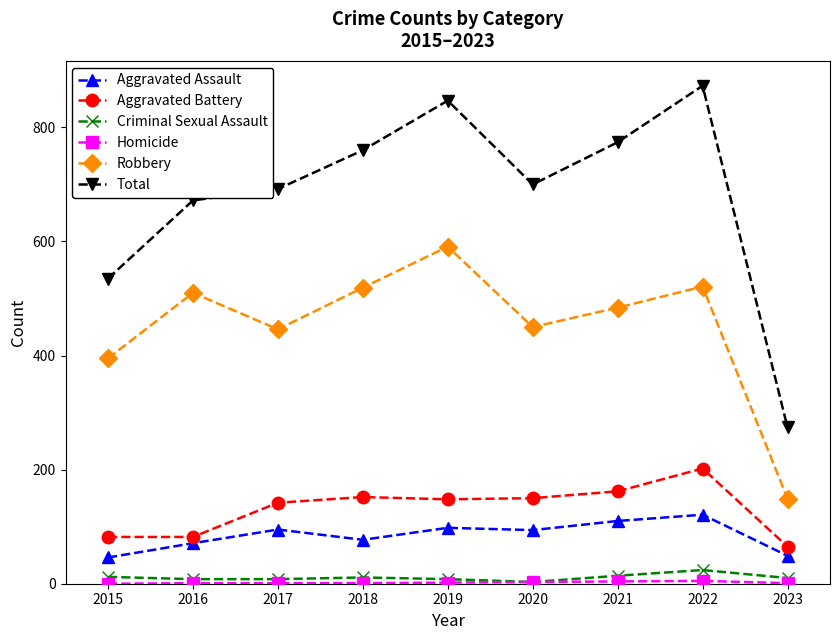

What is the highest value of the Robbery series?

591